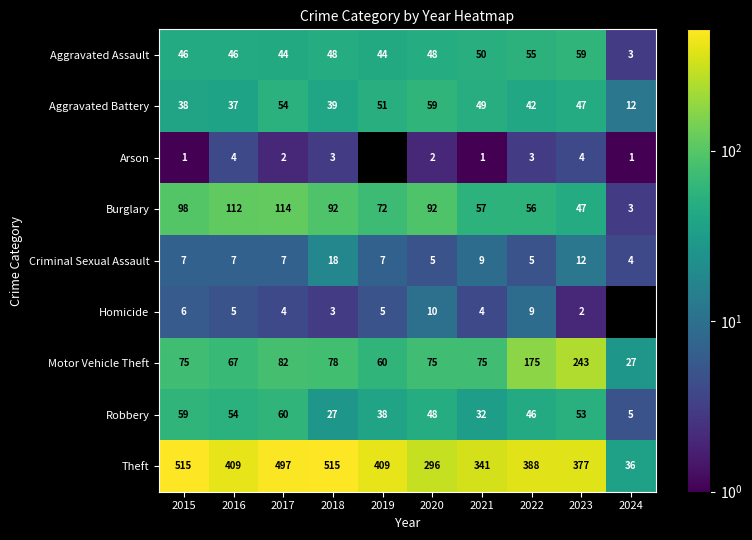

Is it true that Homicide equals 2.9 at 2022?

False